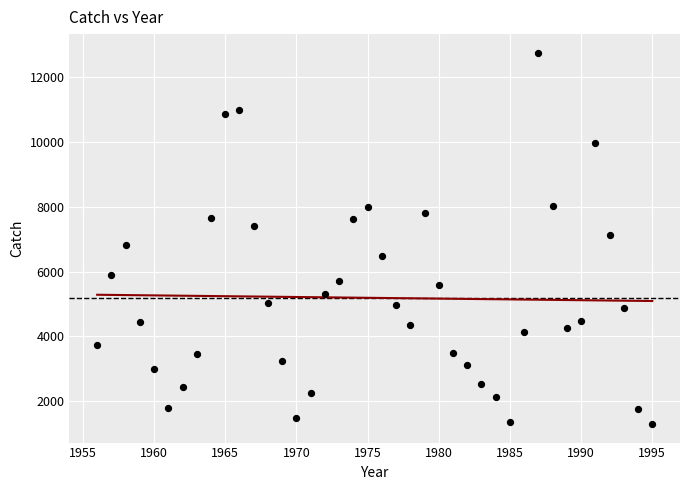

What is the range of X values (max minus min)?

39.0